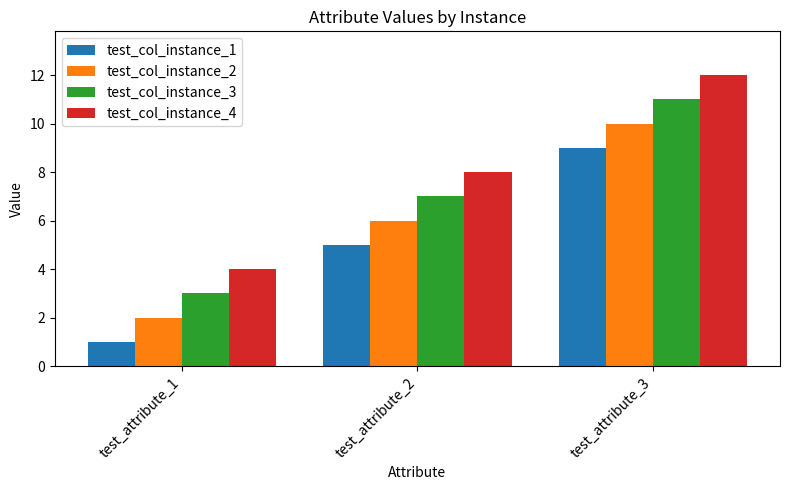

Reading right to left, what are all the values shown in this chart?

test_col_instance_1: test_attribute_3=9	test_attribute_2=5	test_attribute_1=1
test_col_instance_2: test_attribute_3=10	test_attribute_2=6	test_attribute_1=2
test_col_instance_3: test_attribute_3=11	test_attribute_2=7	test_attribute_1=3
test_col_instance_4: test_attribute_3=12	test_attribute_2=8	test_attribute_1=4